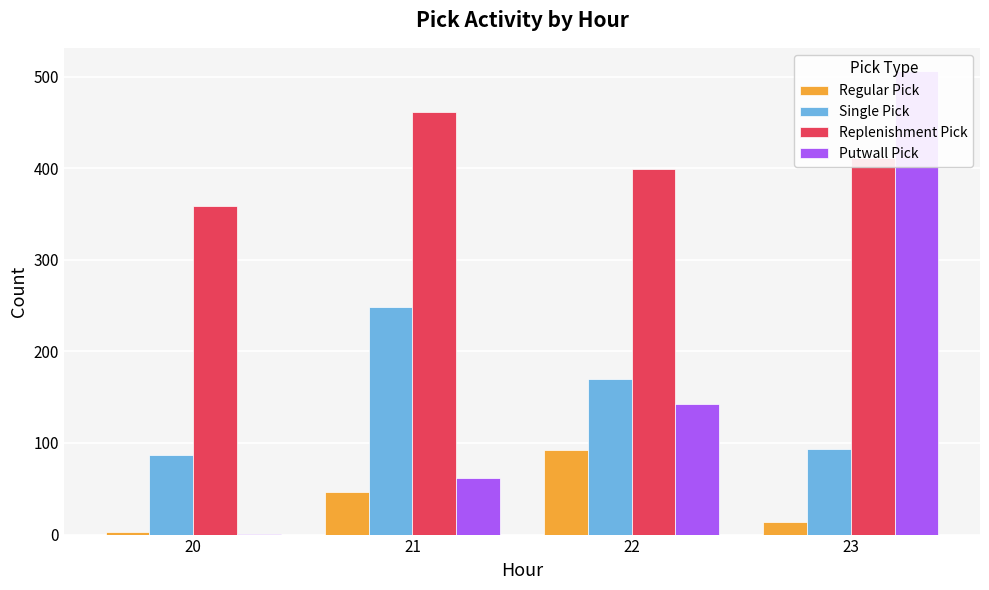

How many distinct data groups are displayed?

4